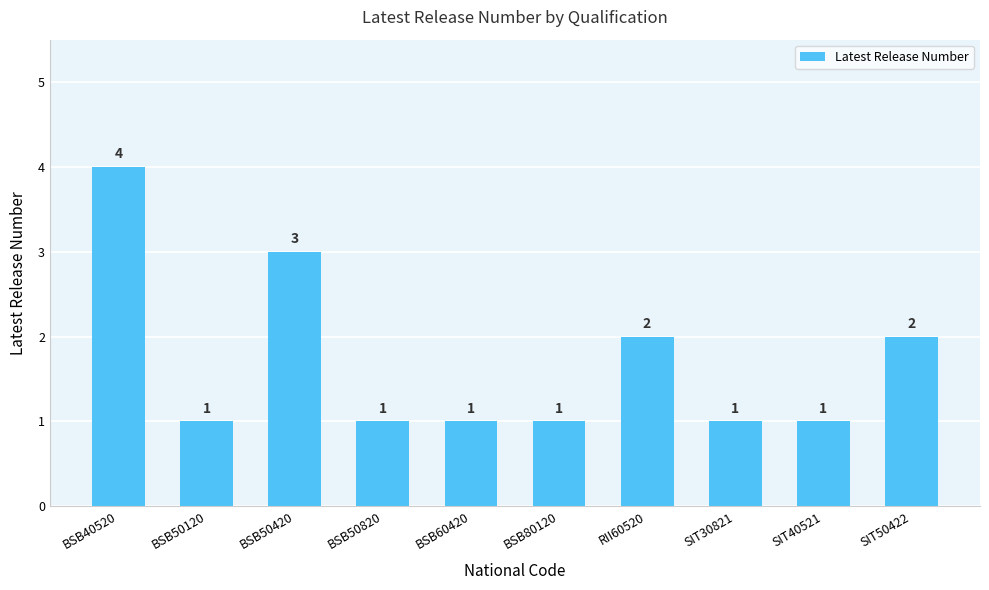

What is the label of the 3rd bar from the left?

BSB50420